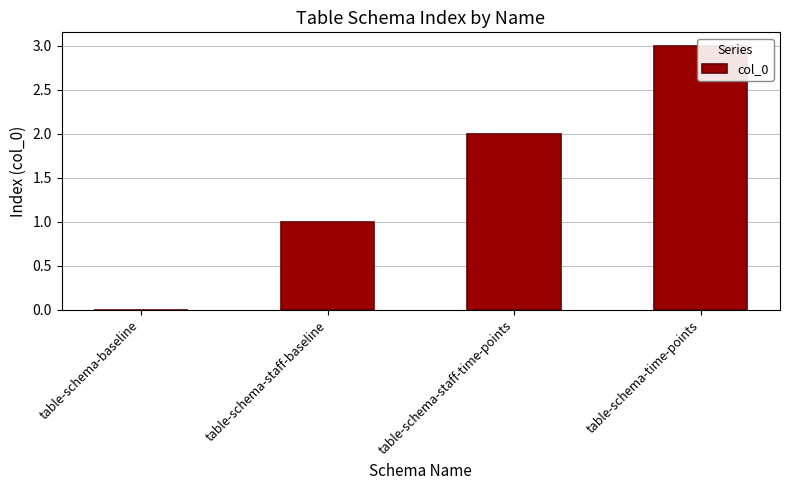

Which has a higher value, table-schema-staff-baseline or table-schema-staff-time-points?

table-schema-staff-time-points